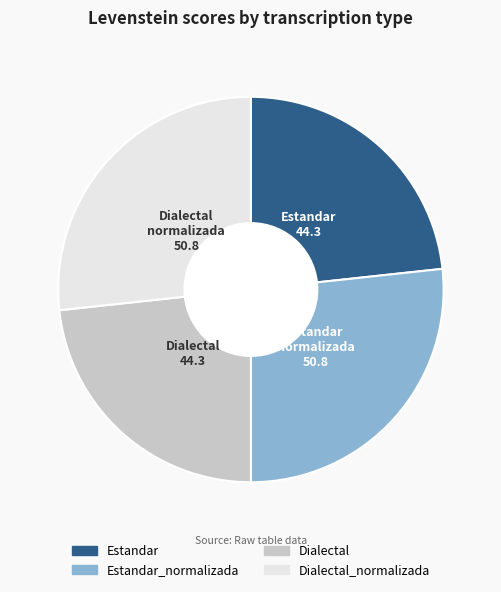

Is there any slice that represents more than half of the pie?

No